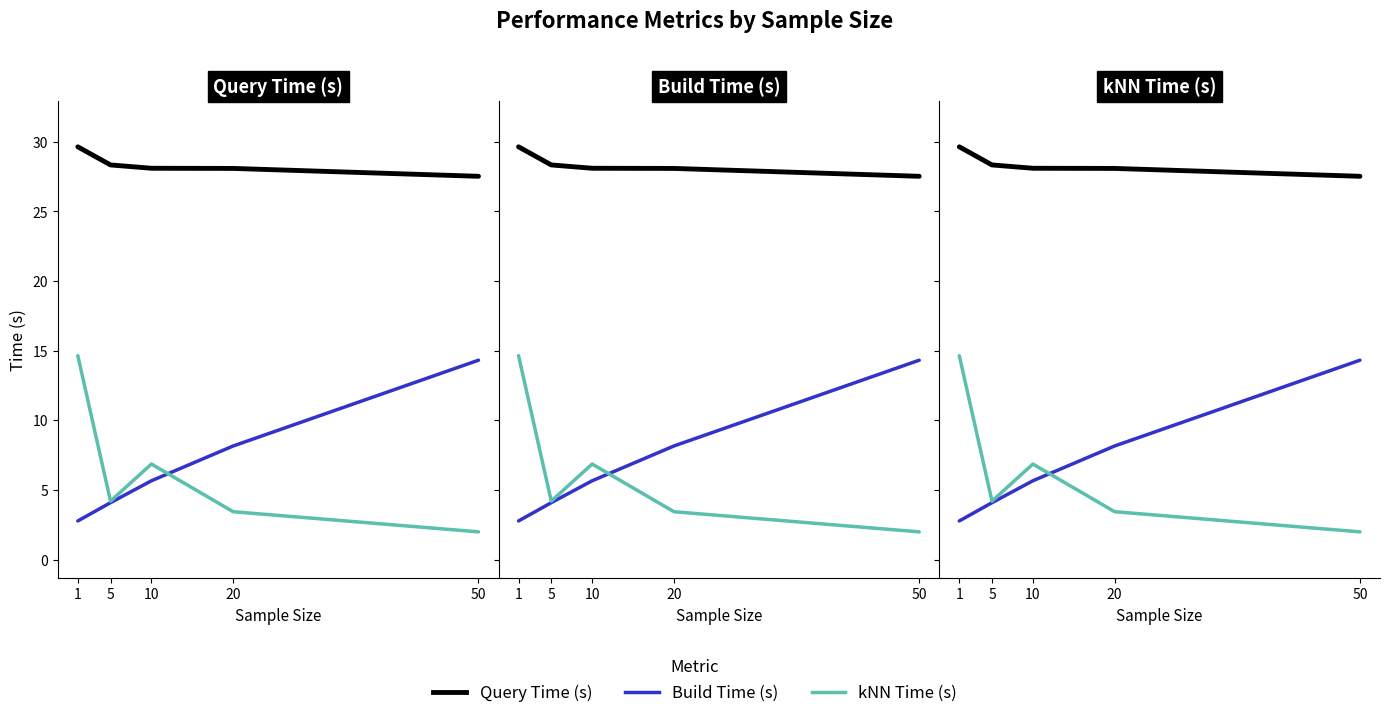

What is the difference between the maximum and second lowest values in the Query Time (s) series?

1.6